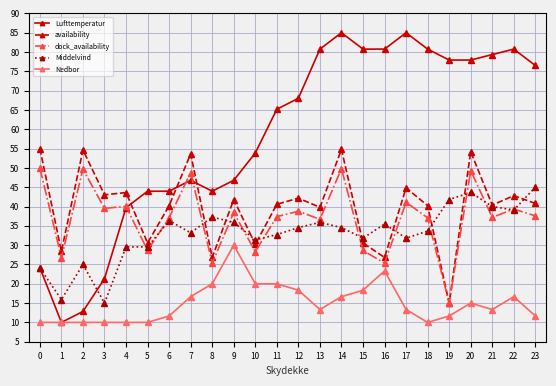

True or false: Middelvind and availability cross at least once.

True